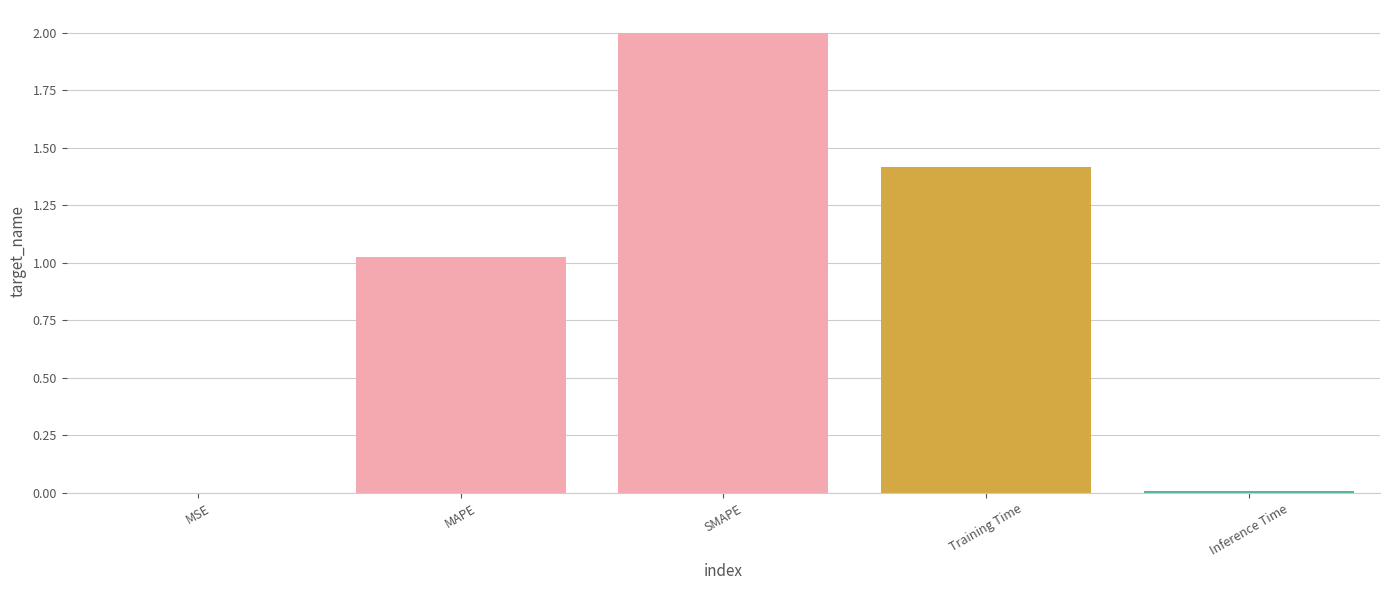

What is the sum of all values?

4.4